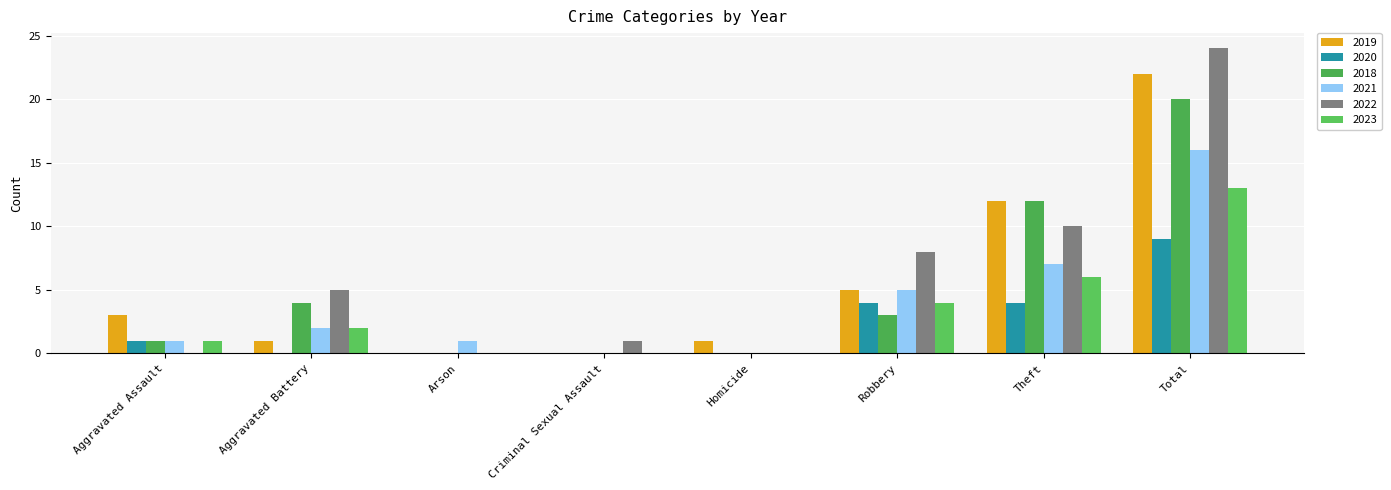

Between Aggravated Assault and Total, which series saw the biggest shift?

2022